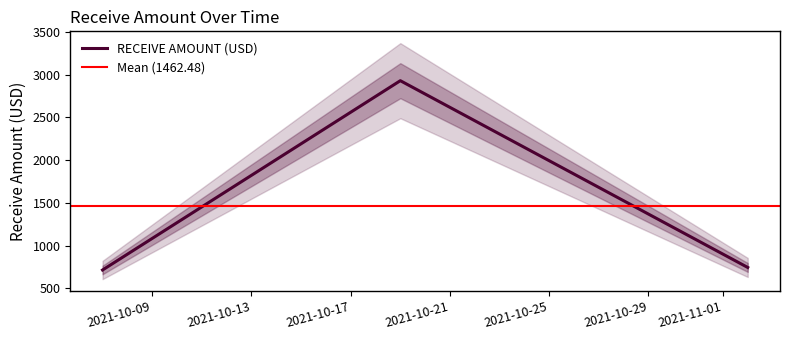

Rank the categories by value from highest to lowest.

2021-10-19, 2021-11-02, 2021-10-07